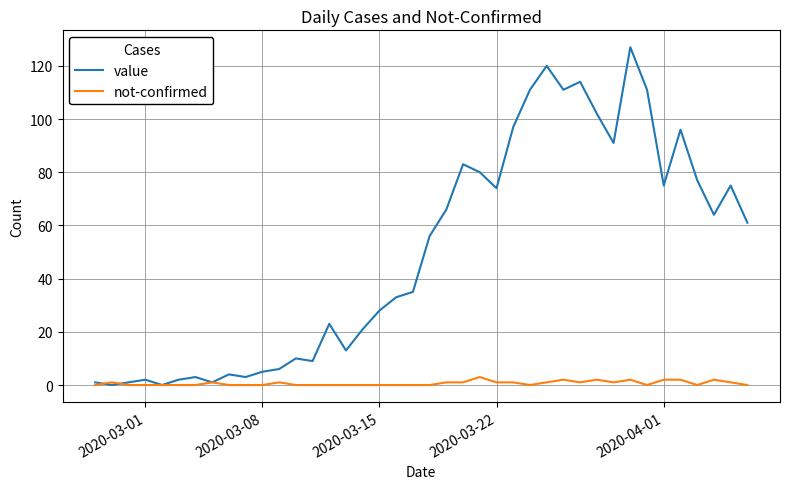

Which series has the widest spread of values?

value